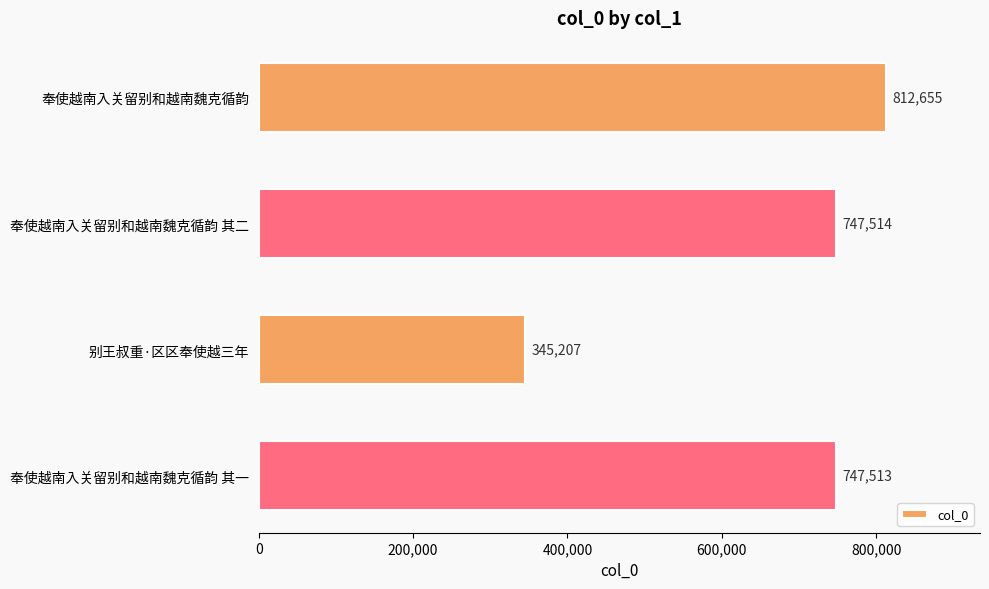

What is the value of the 1st bar from the top?

812655